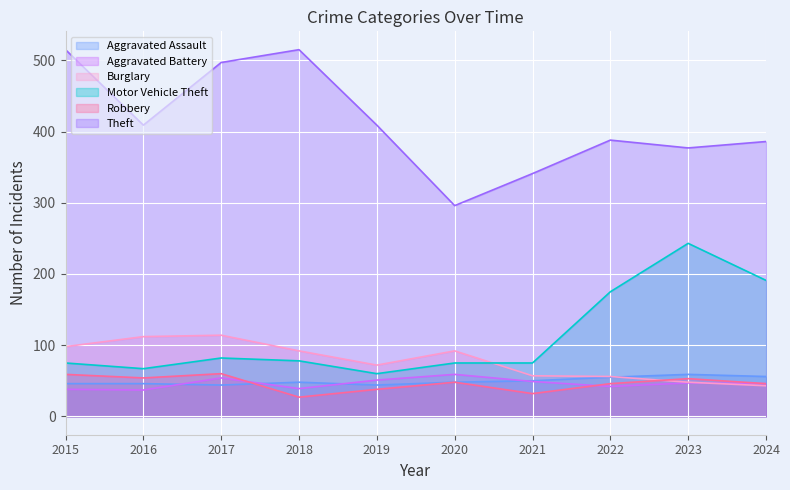

True or false: Robbery has a value of 53 at 2023.

True